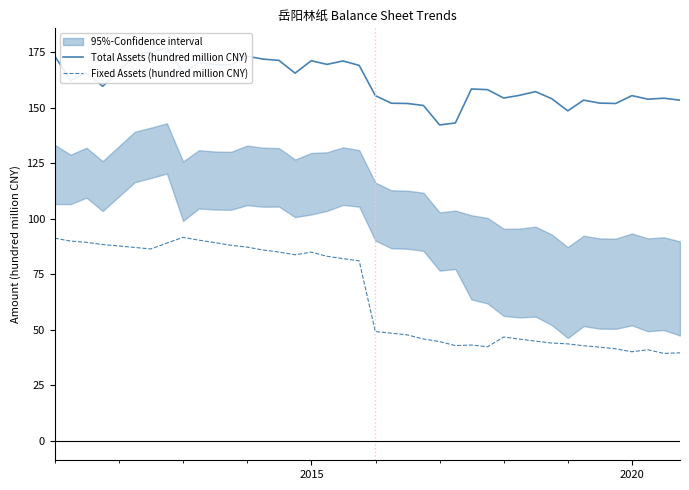

What is the maximum value for Fixed Assets (hundred million CNY)?

91.6